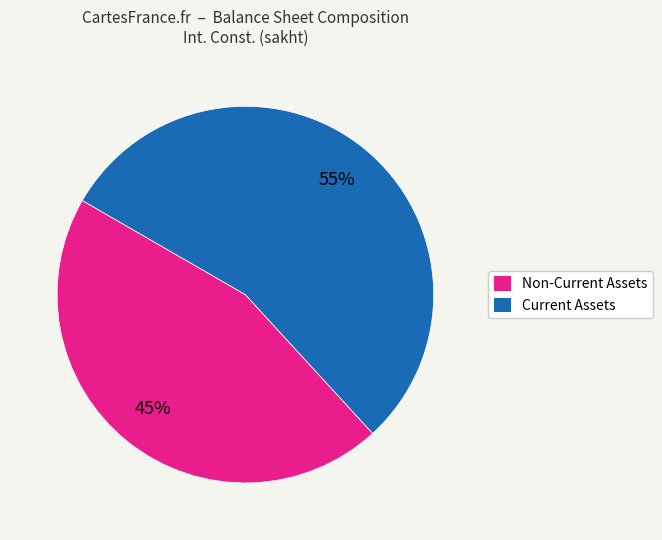

To the nearest percent, what is the difference between the largest and smallest slice percentages?

10%